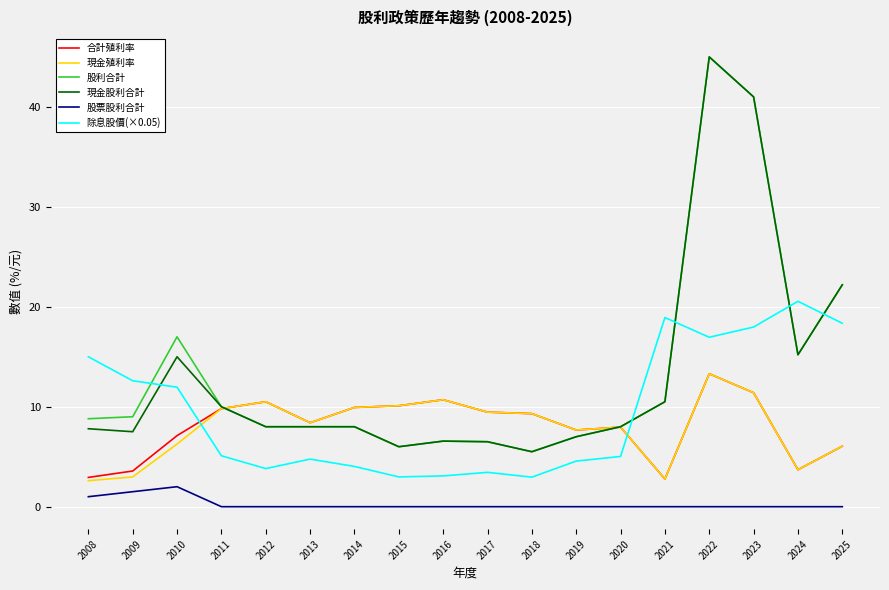

The 除息股價(×0.05) series shows 8.2 at 2011. True or false?

False